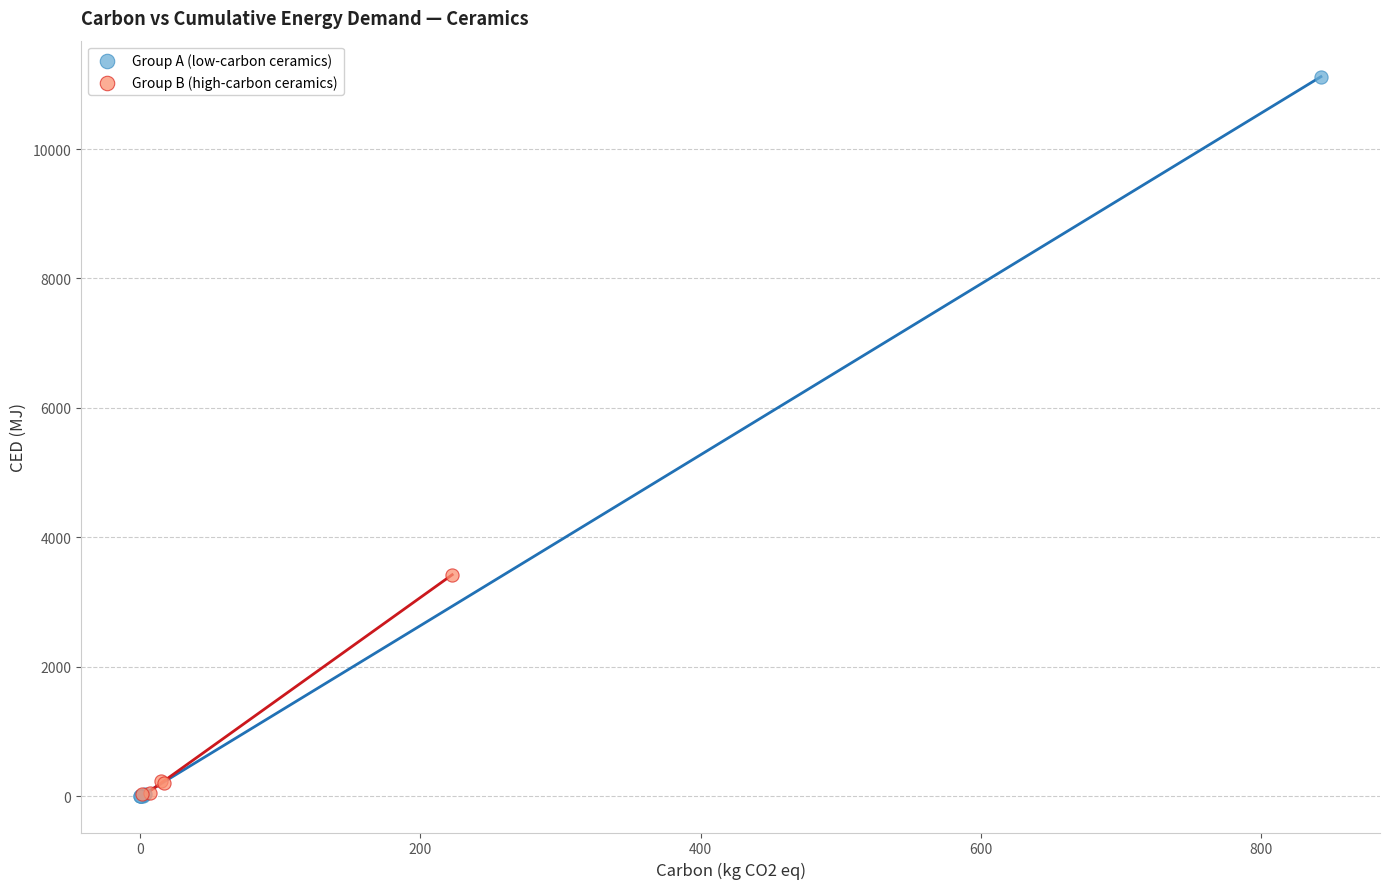

Which series has the largest Y range (max minus min)?

Group A (low-carbon ceramics)